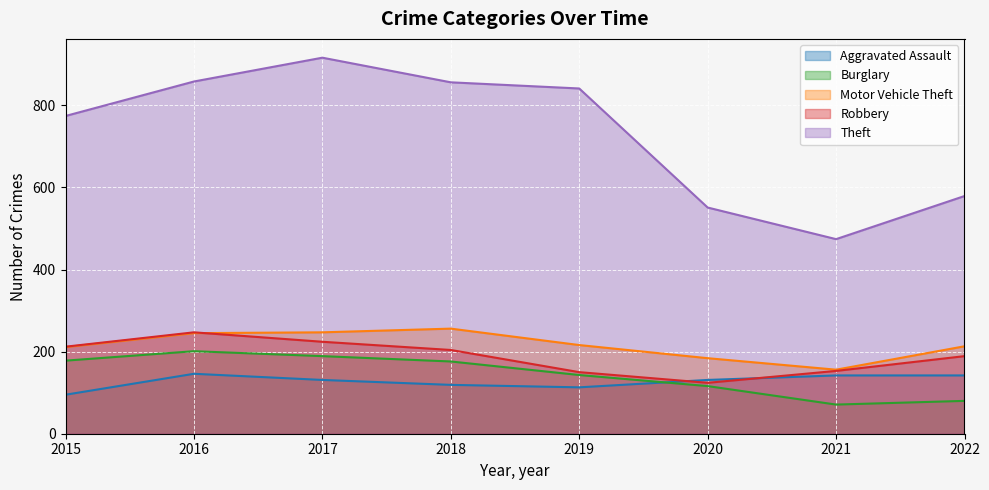

Which label corresponds to the smallest value in the chart?

2021